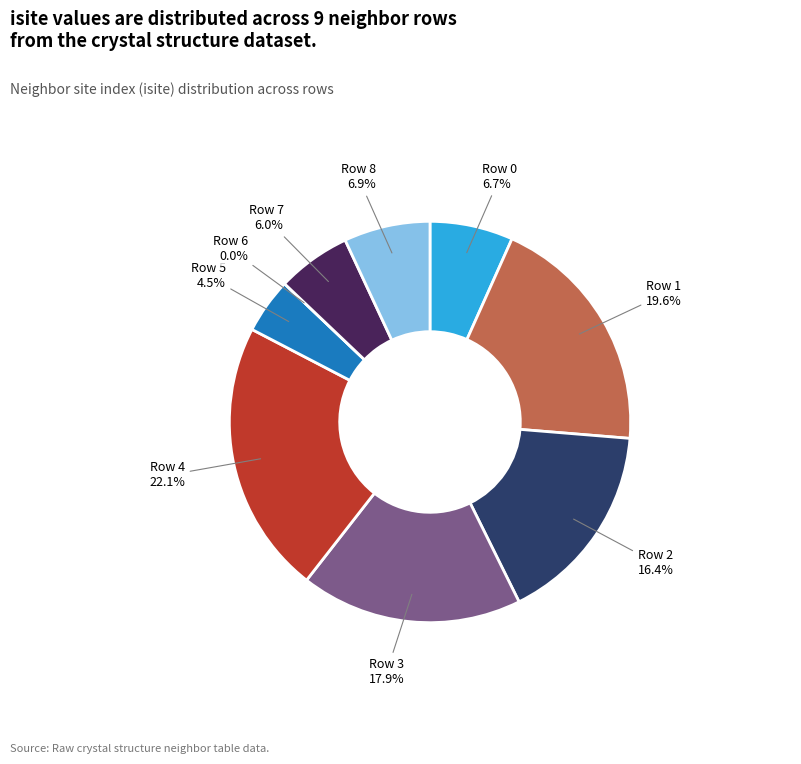

True or false: Row 3 accounts for 18% of the total.

True